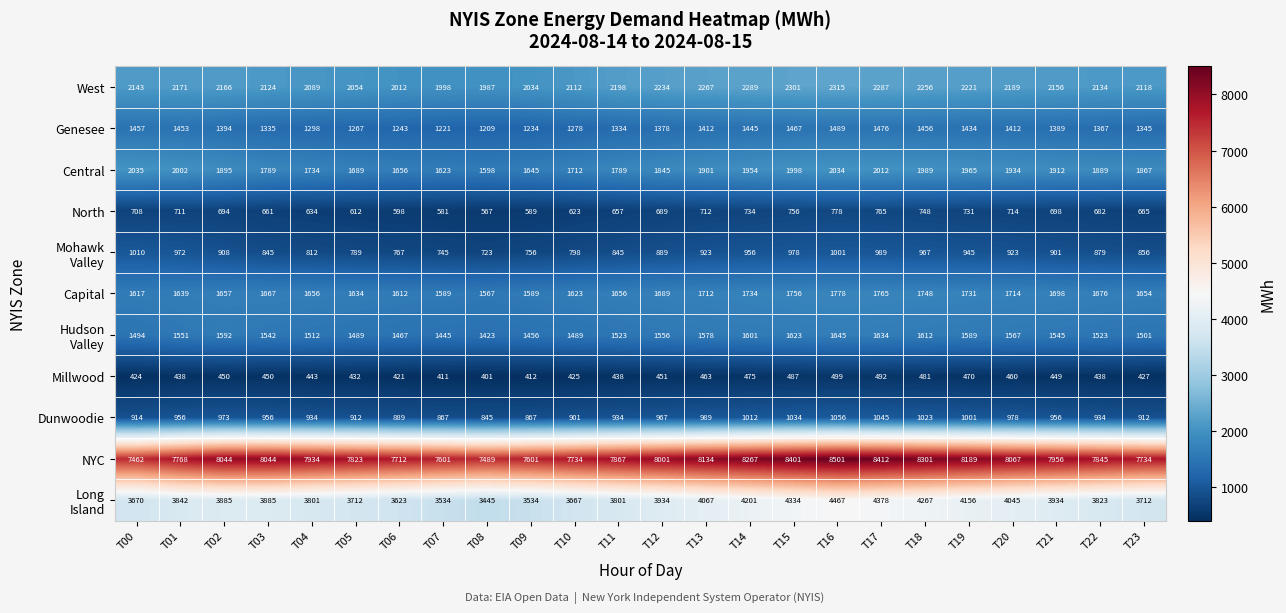

Which series has the largest total across all categories?

NYC